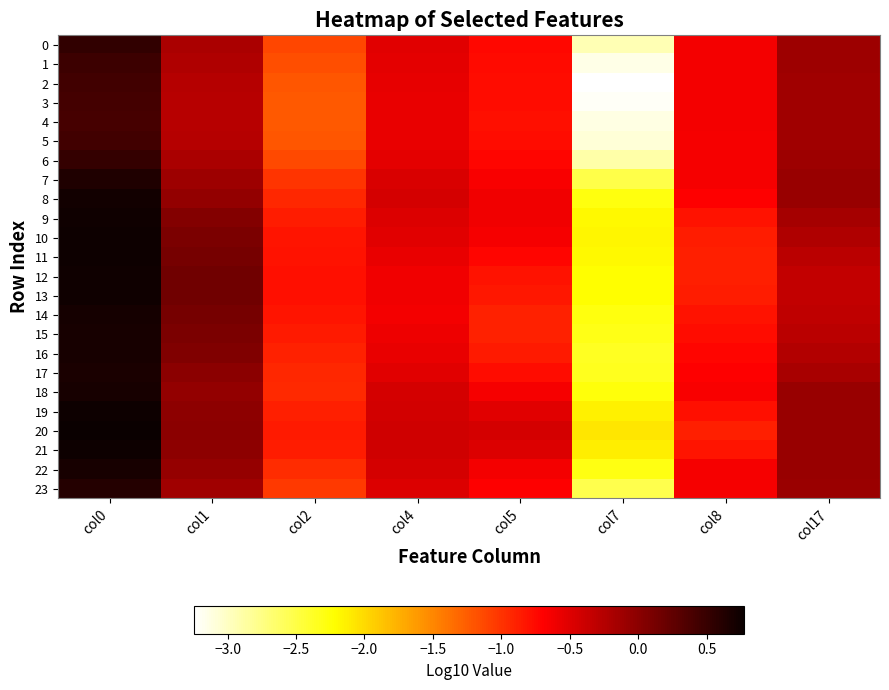

At col4, list the series in order from largest to smallest.

20, 21, 19, 8, 22, 18, 7, 9, 23, 0, 17, 10, 6, 1, 2, 5, 3, 4, 16, 11, 15, 12, 13, 14